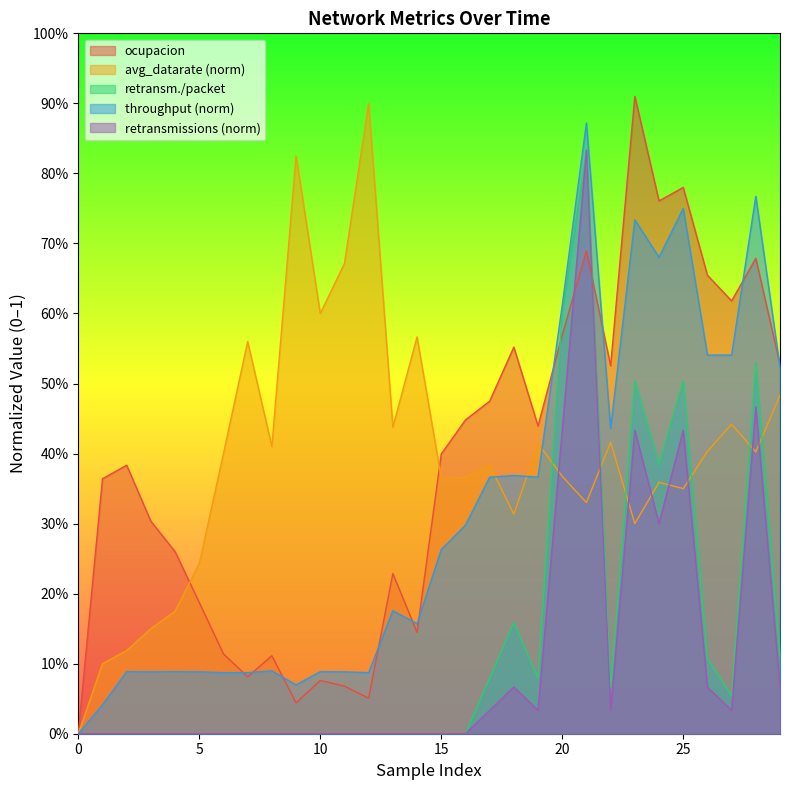

The throughput series shows 0.0 at 1. True or false?

False